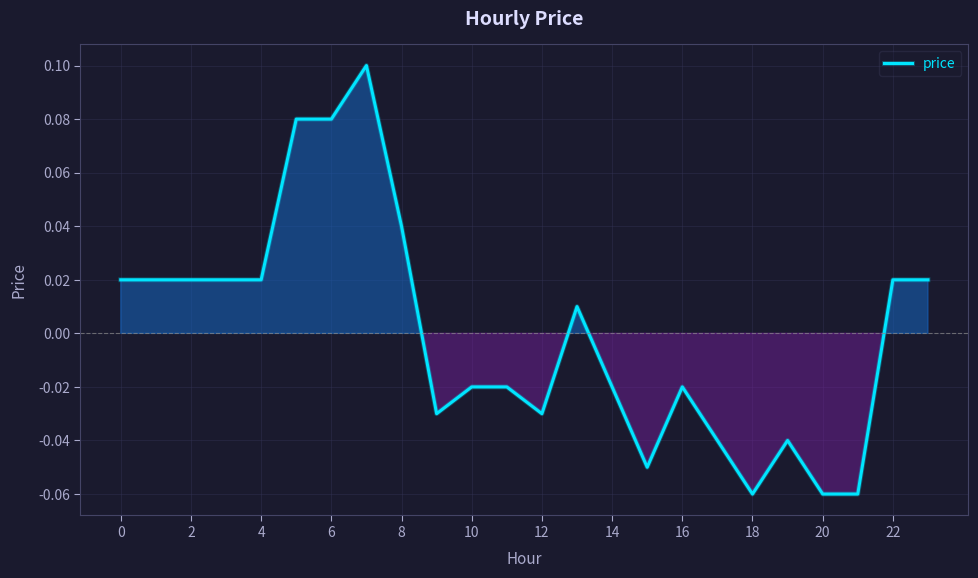

How many lines are shown in the chart?

1